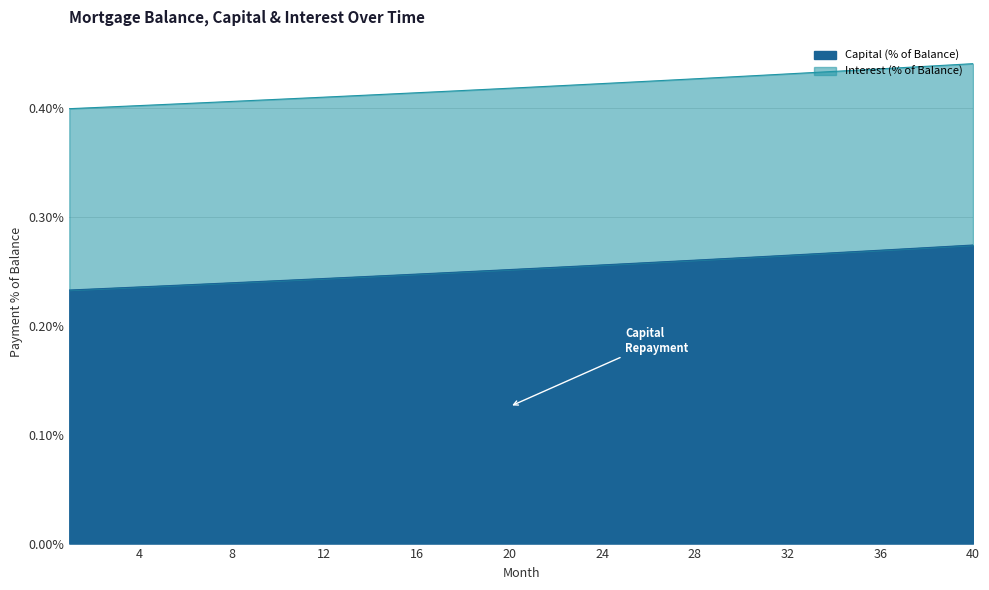

Is it true that Capital equals 0.3 at 25?

True